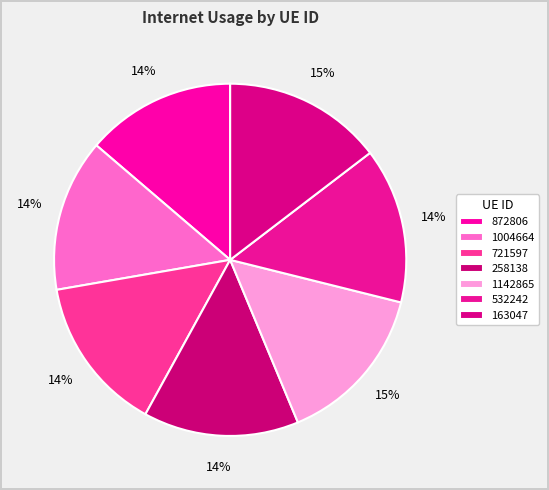

Which slice is the smallest?

872806